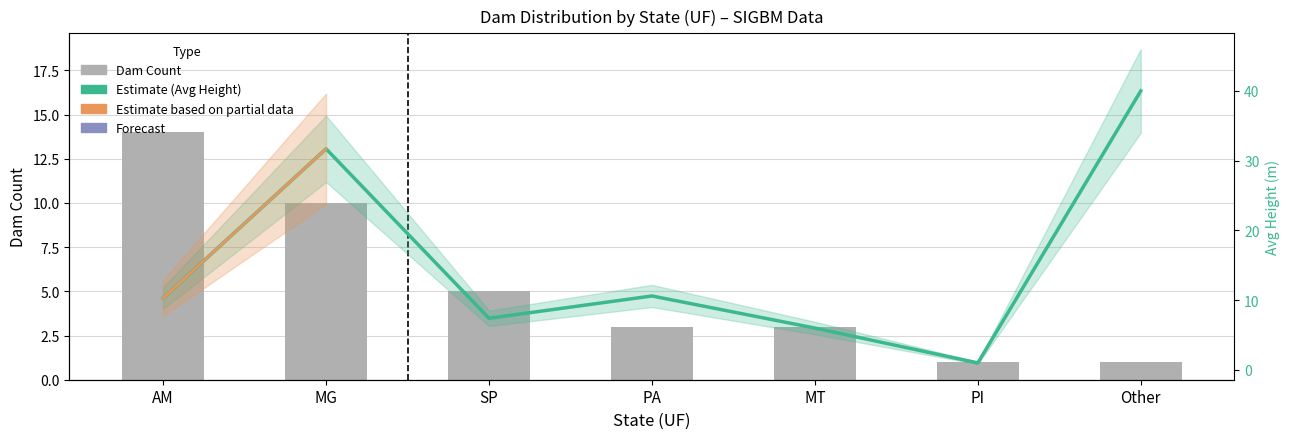

Reading left to right, what are all the values shown in this chart?

Dam Count: AM=14.0	MG=10.0	SP=5.0	PA=3.0	MT=3.0	PI=1.0	Other=1.0
Avg Height (m): AM=10.3	MG=31.7	SP=7.4	PA=10.6	MT=6.0	PI=1.0	Other=40.0